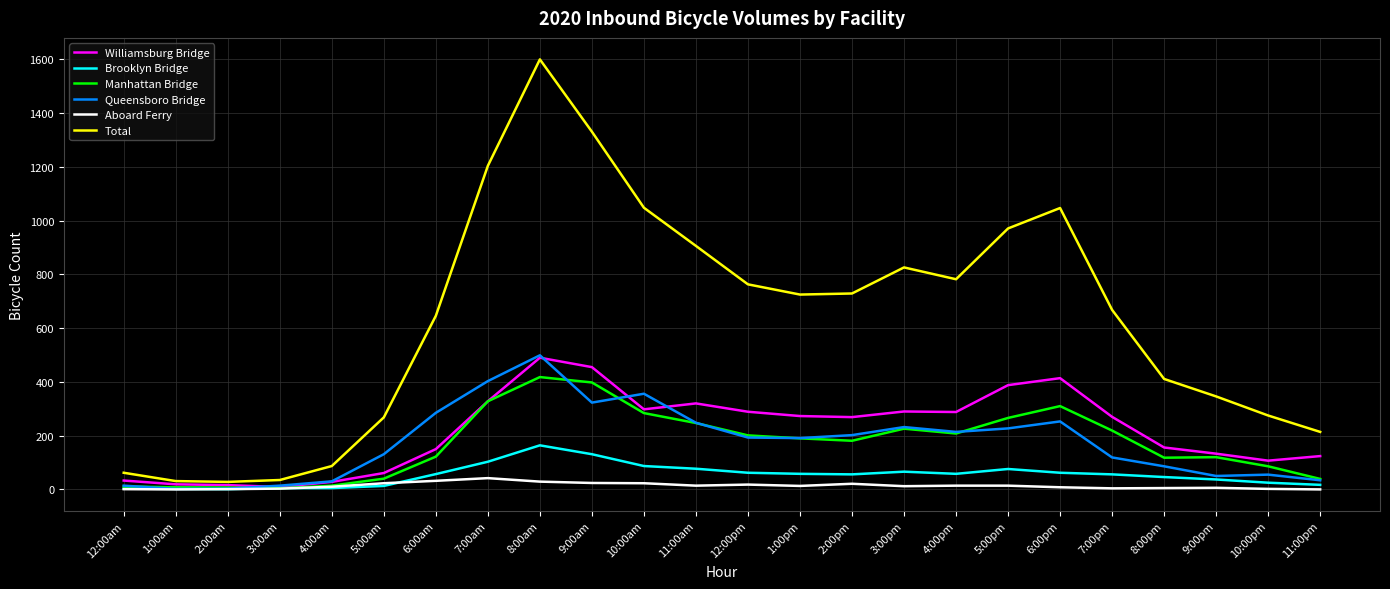

At which category is the sum across all series the highest?

8:00am